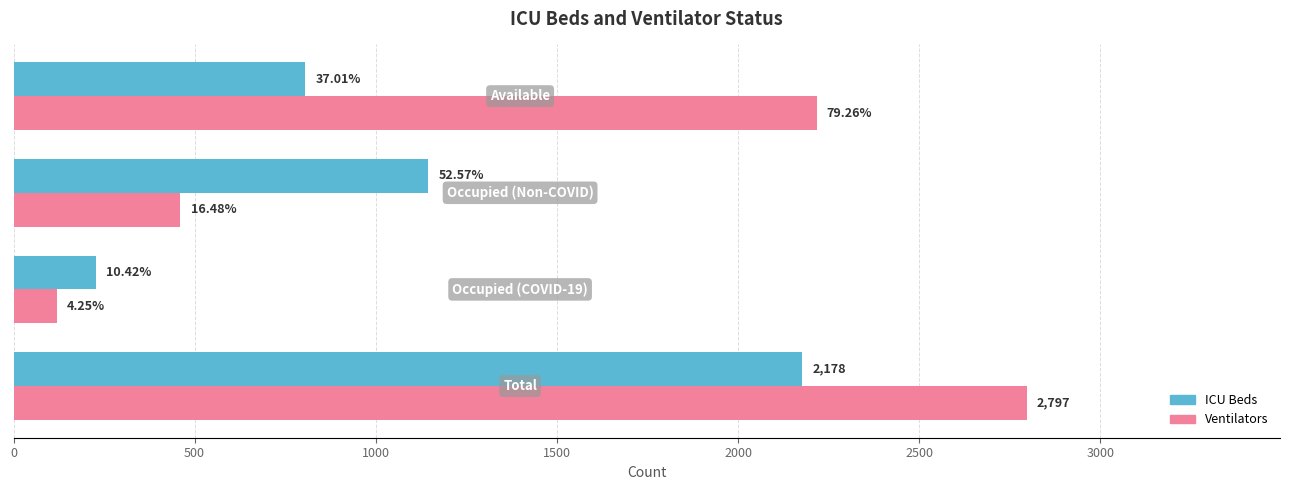

Reading left to right, transcribe all the data shown in this chart.

ICU Beds: 2178	227	1145	806
Ventilators: 2797	119	461	2217